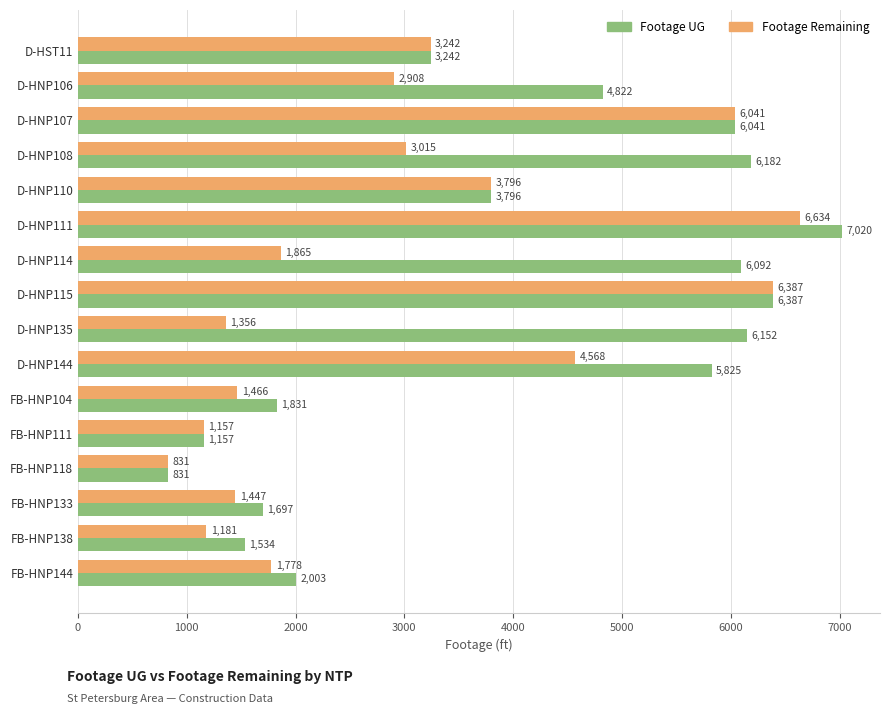

True or false: Footage UG has a value of 9570 at D-HNP114.

False